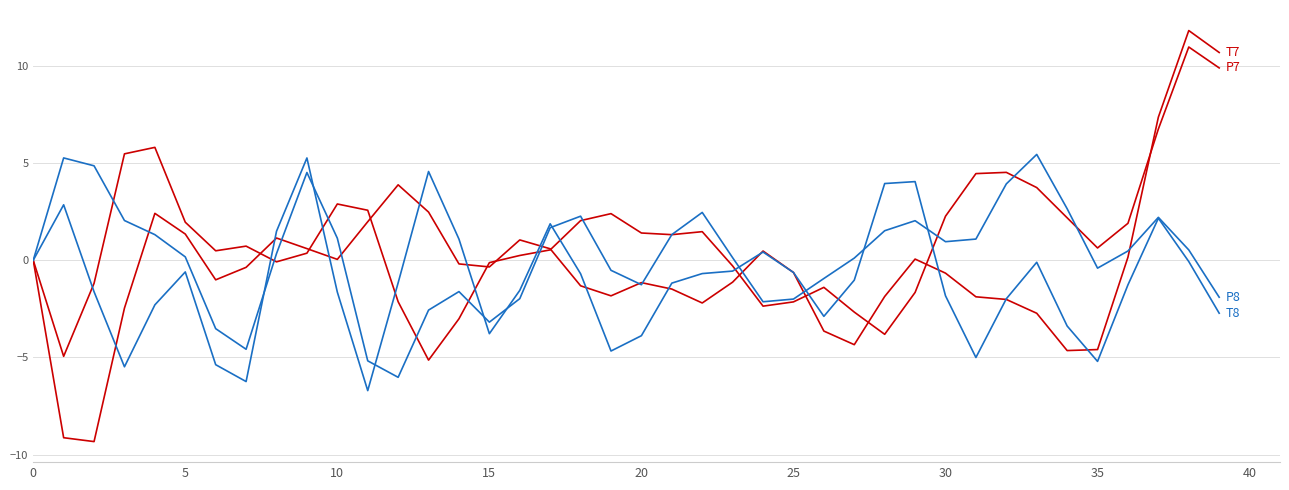

How many lines are shown in the chart?

4